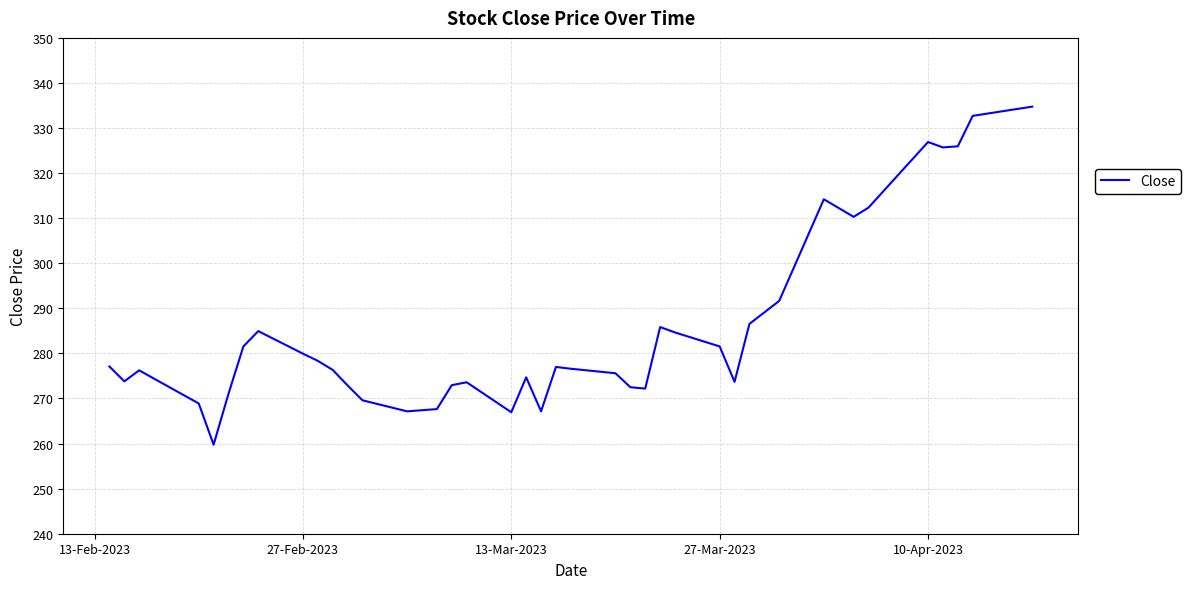

What is the difference between the maximum and minimum values?

75.0